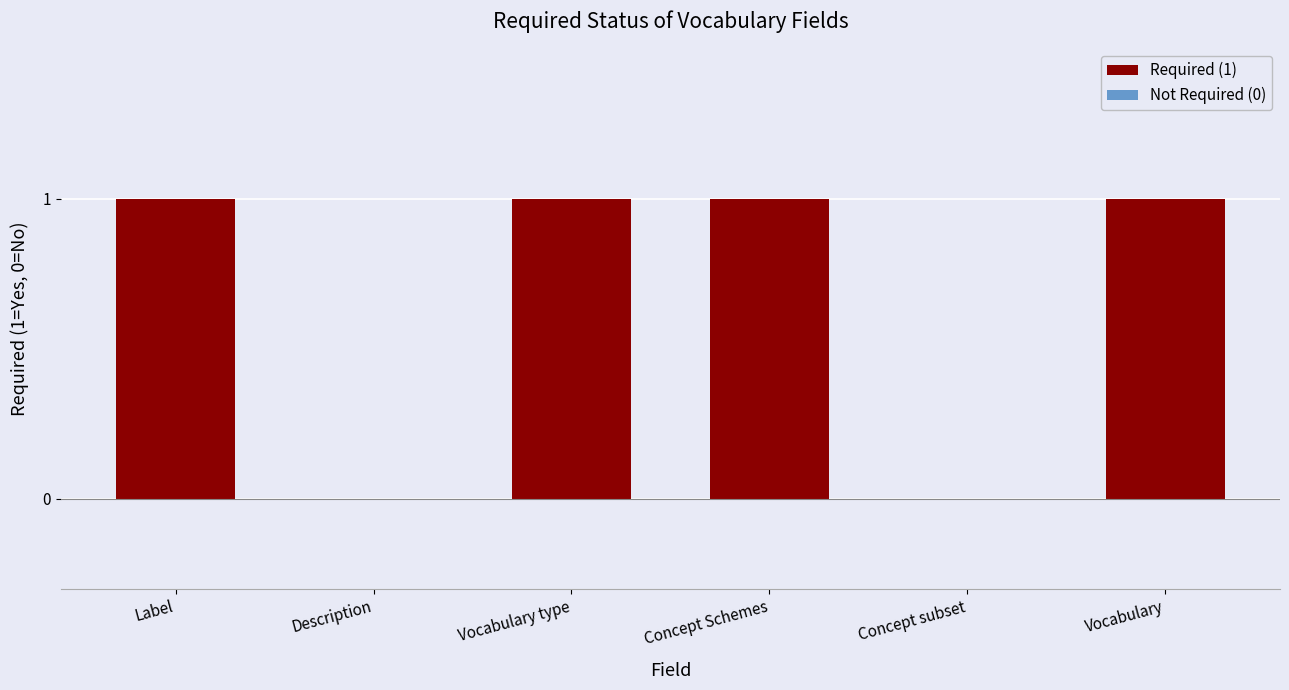

Reading left to right, list all the values displayed in this chart.

1	0	1	1	0	1